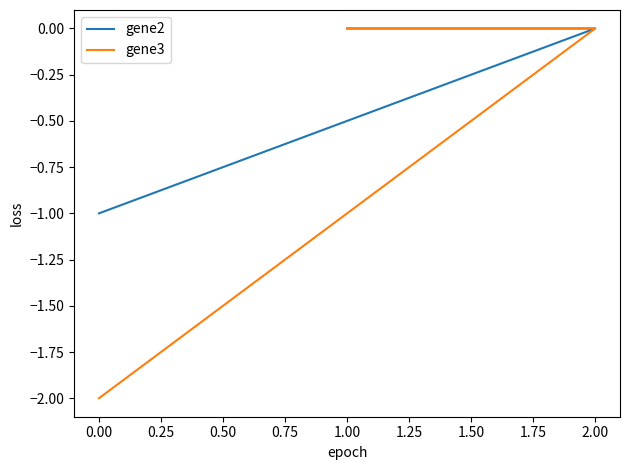

At how many categories does at least one series exceed -1?

2